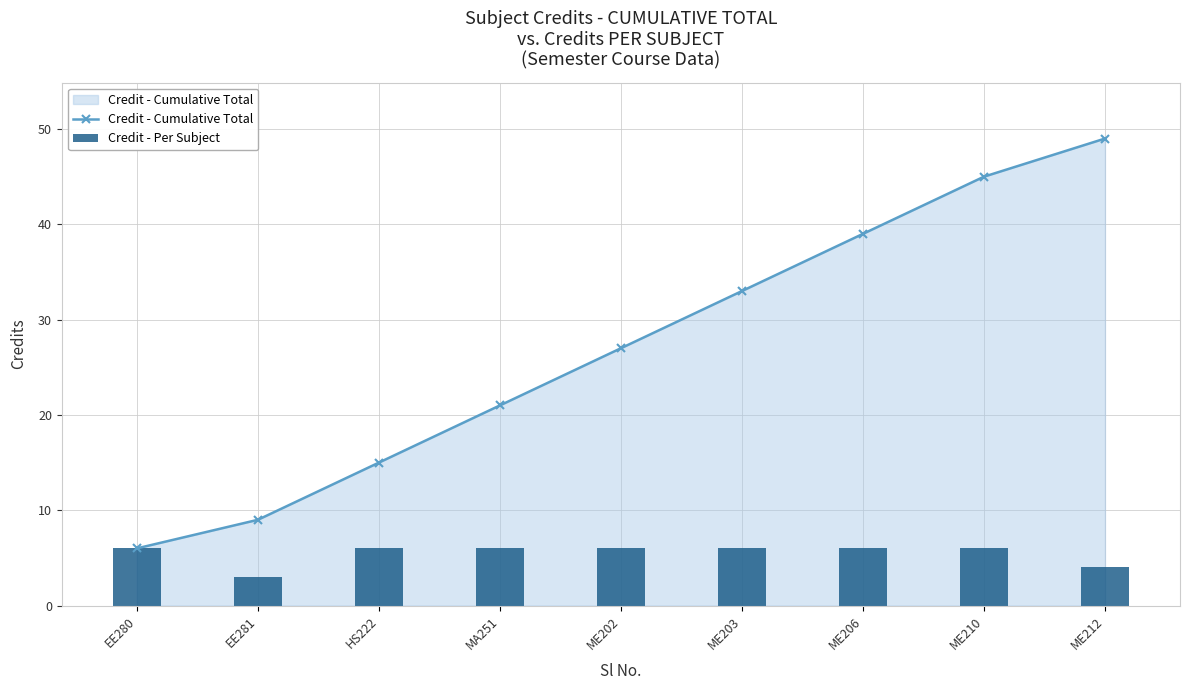

Rank the series by their average value, from lowest to highest.

Credit - Per Subject, Credit - Cumulative Total